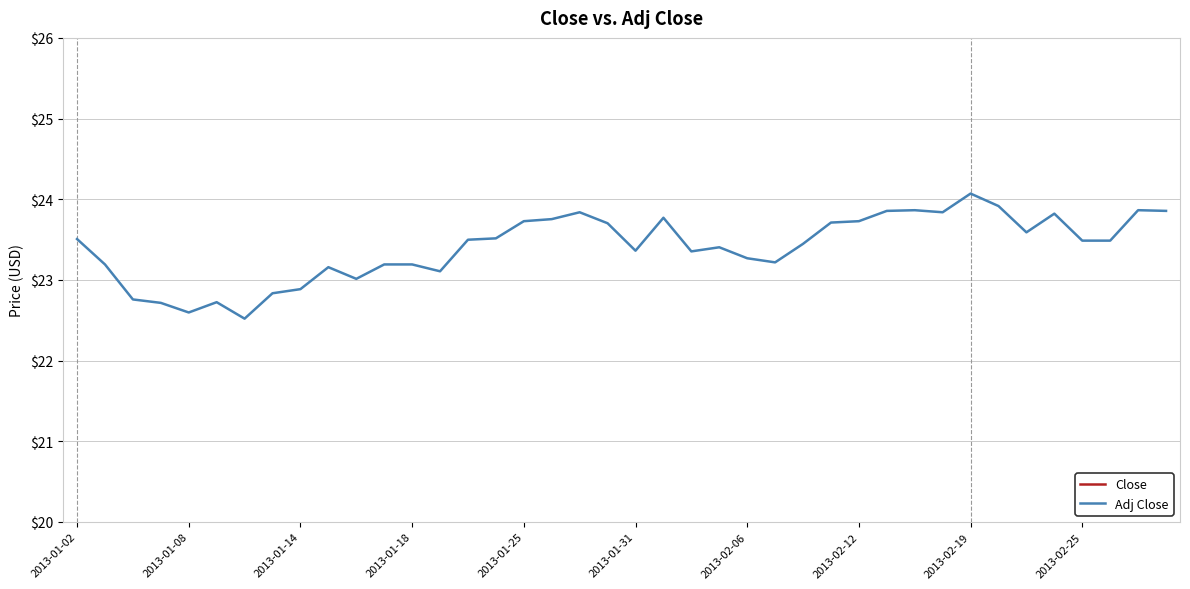

What is the highest value of the Adj Close series?

24.1